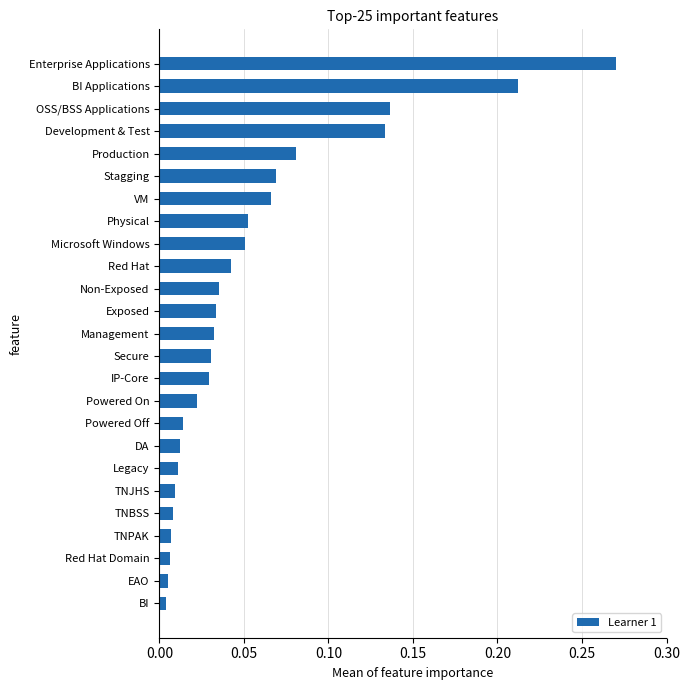

Does the chart contain stacked bars?

No